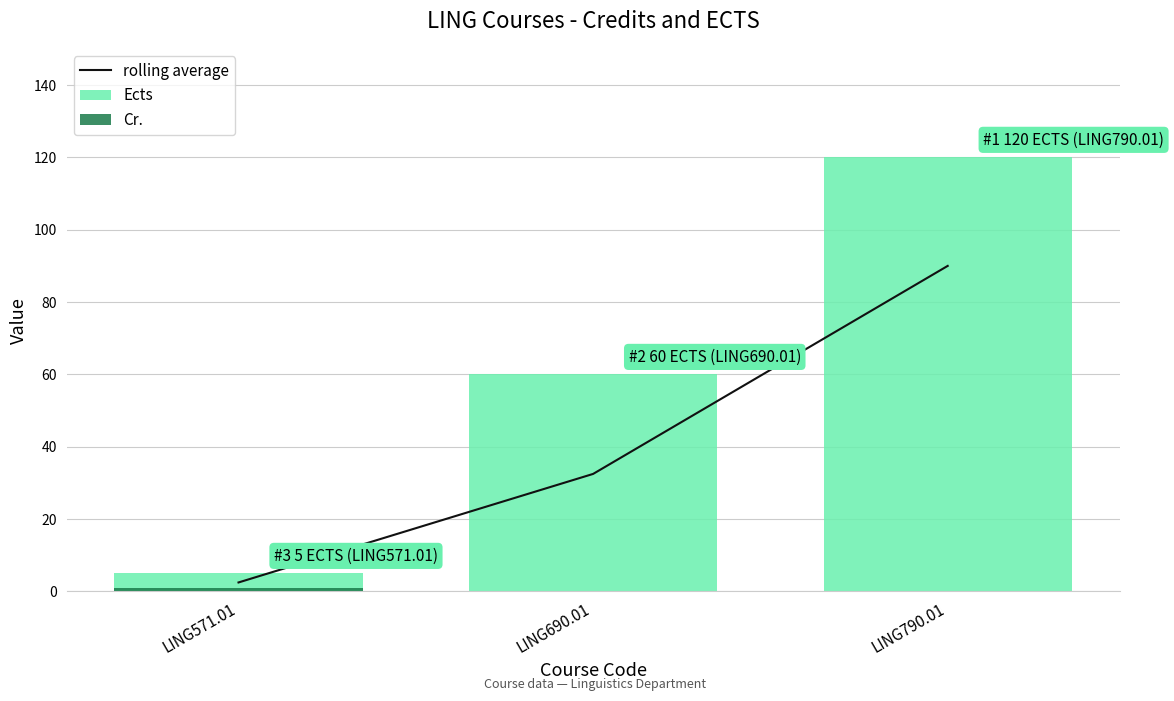

Which series has the largest total across all categories?

Ects